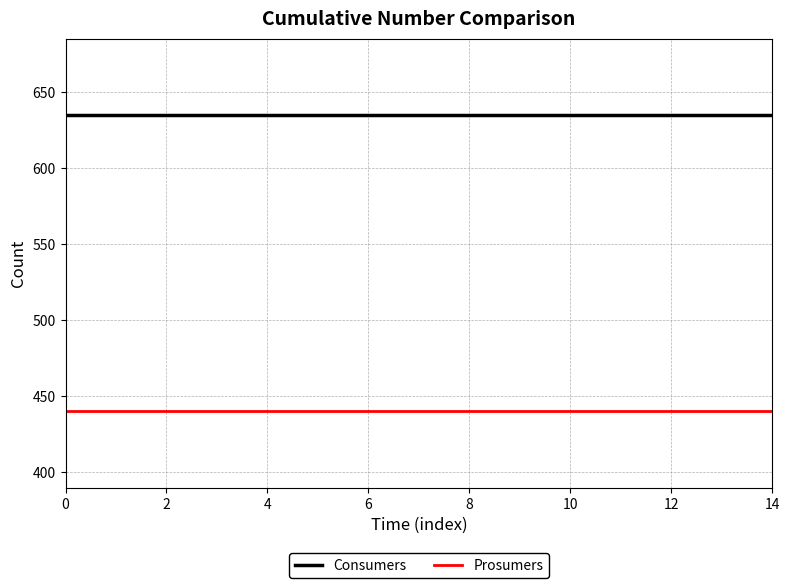

Is this an area chart (filled region under the line)?

No